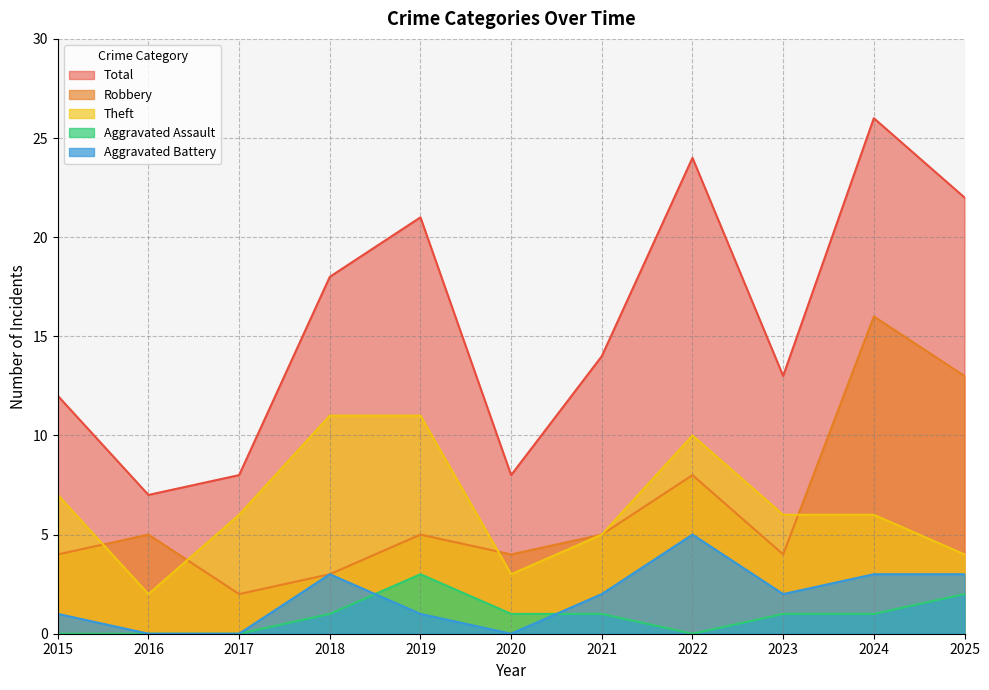

What is the maximum value shown in the chart?

26